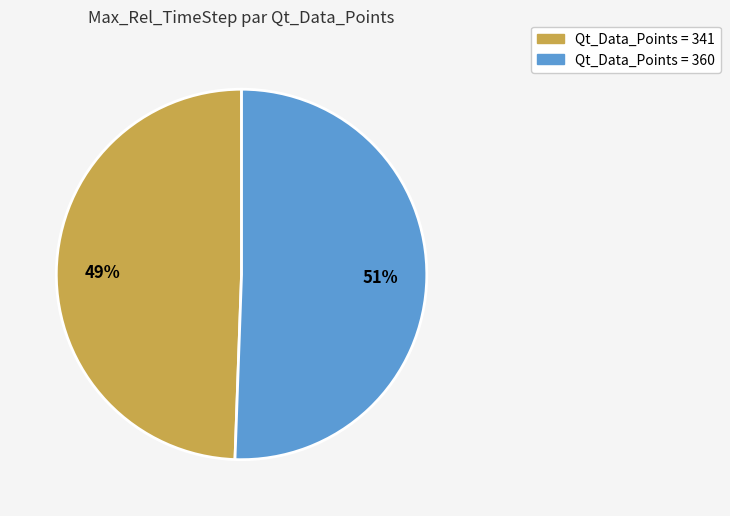

To the nearest percent, what is the average slice percentage?

50%